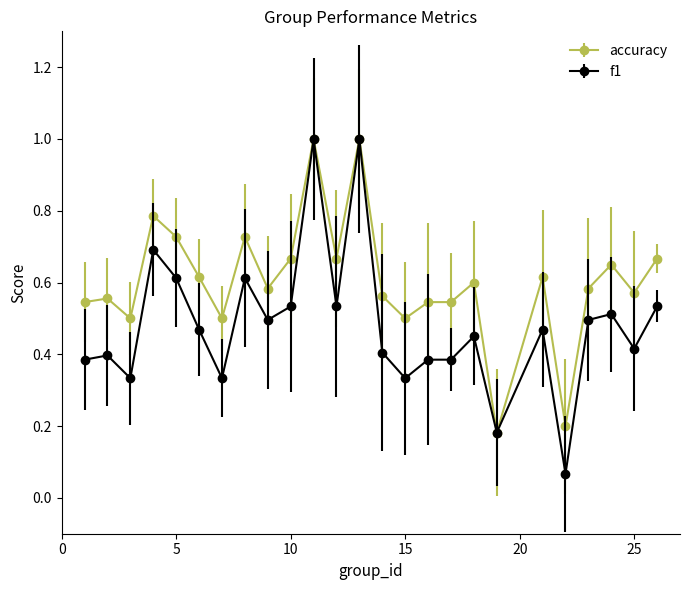

What are all the series names shown in the legend?

accuracy, f1